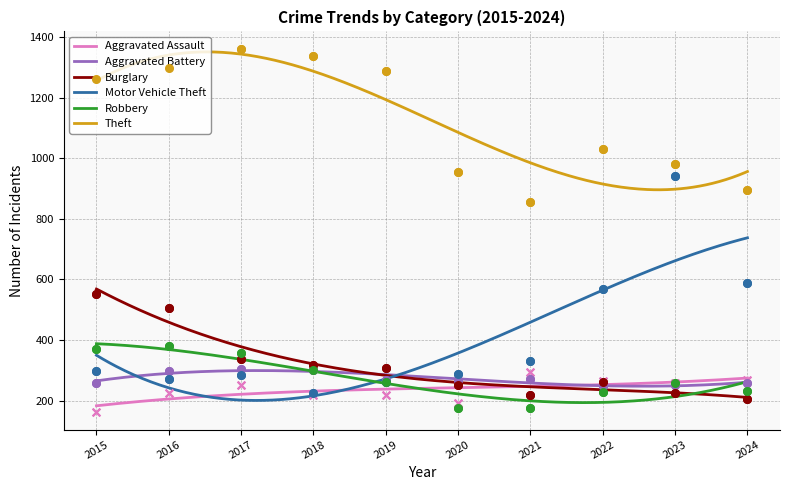

What are all the series names shown in the legend?

Aggravated Assault, Aggravated Battery, Burglary, Motor Vehicle Theft, Robbery, Theft